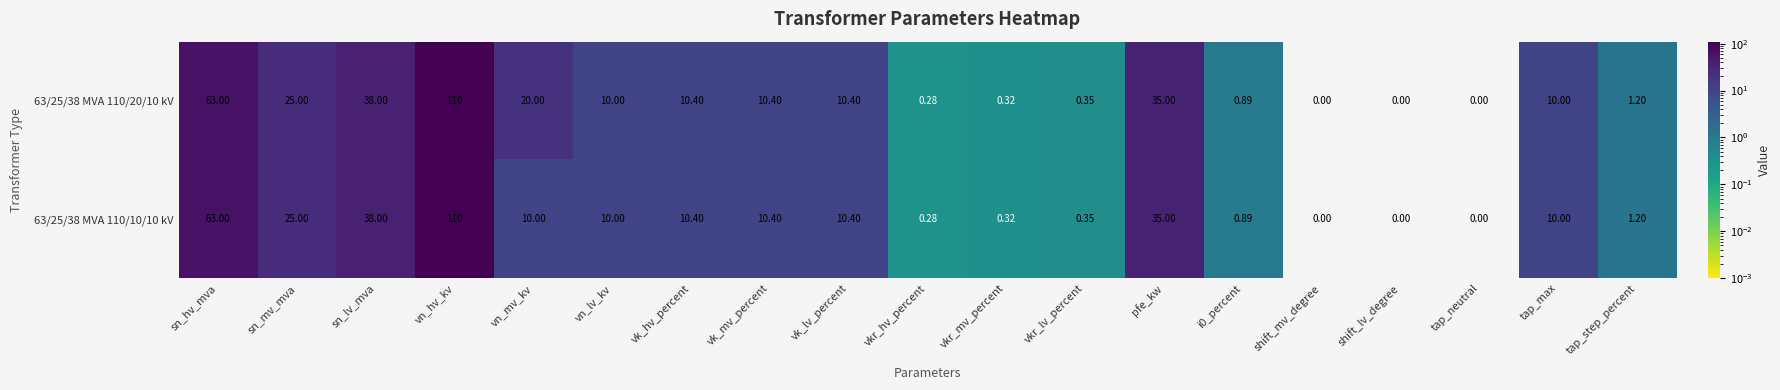

At which label is 63/25/38 MVA 110/10/10 kV closest to 55?

sn_hv_mva